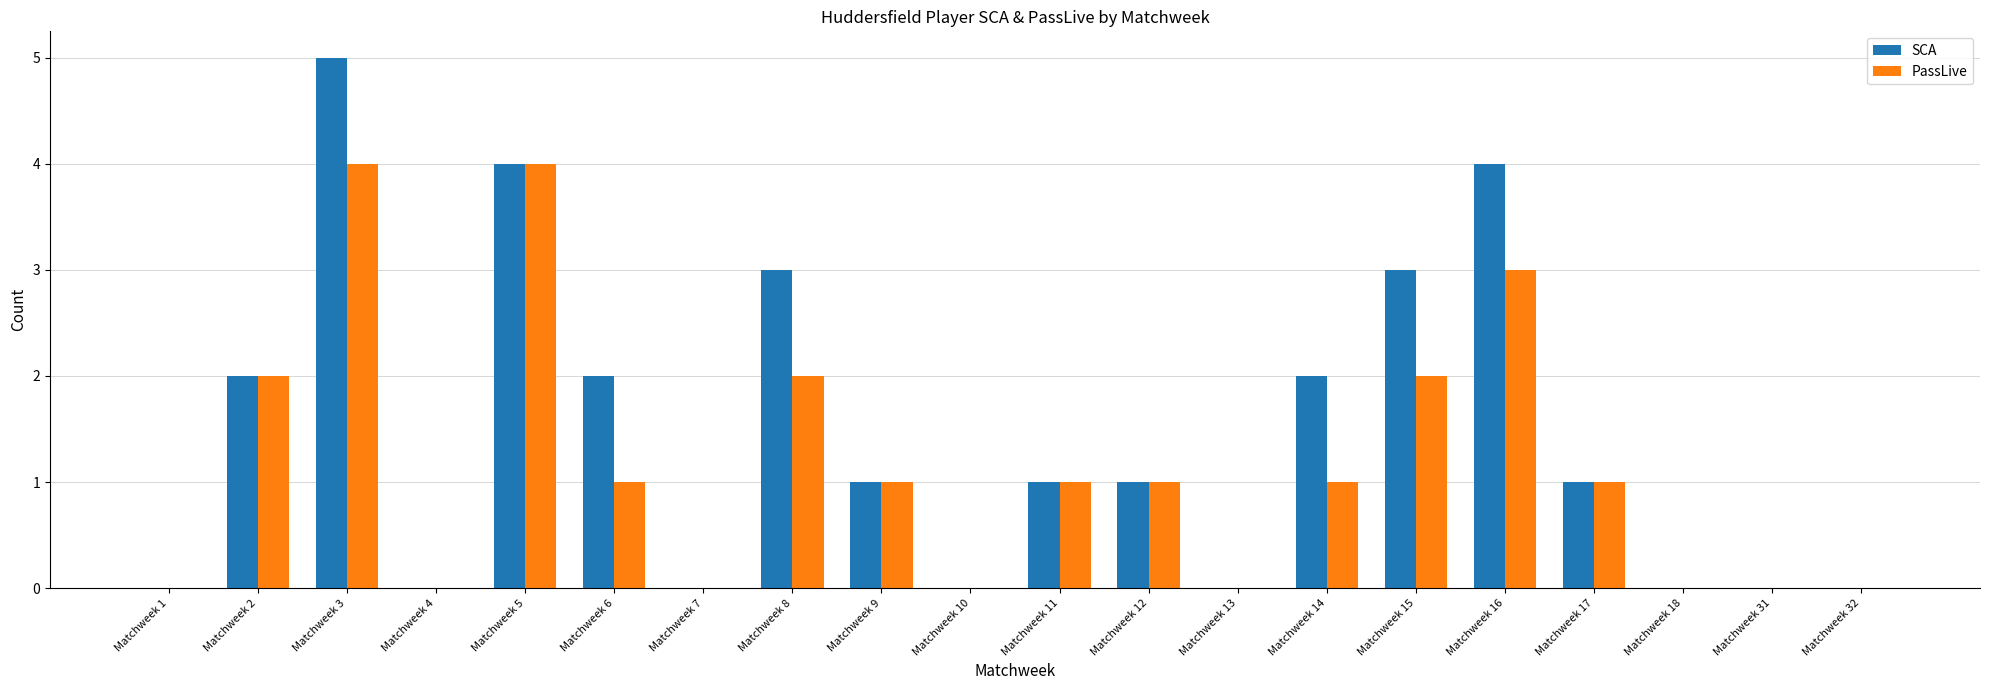

How many groups of bars are there?

20